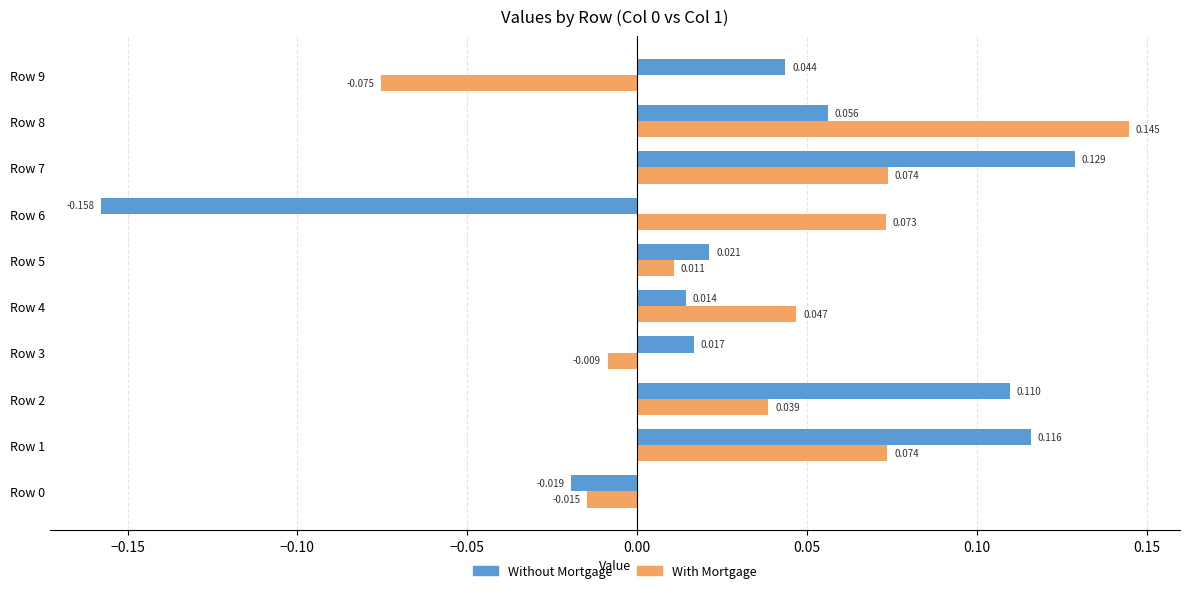

Rank the series by their maximum value, from highest to lowest.

With Mortgage, Without Mortgage